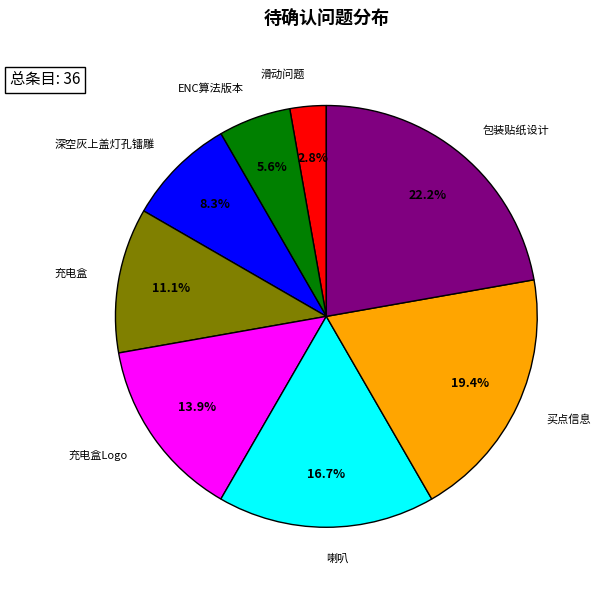

How many segments does this pie chart have?

8